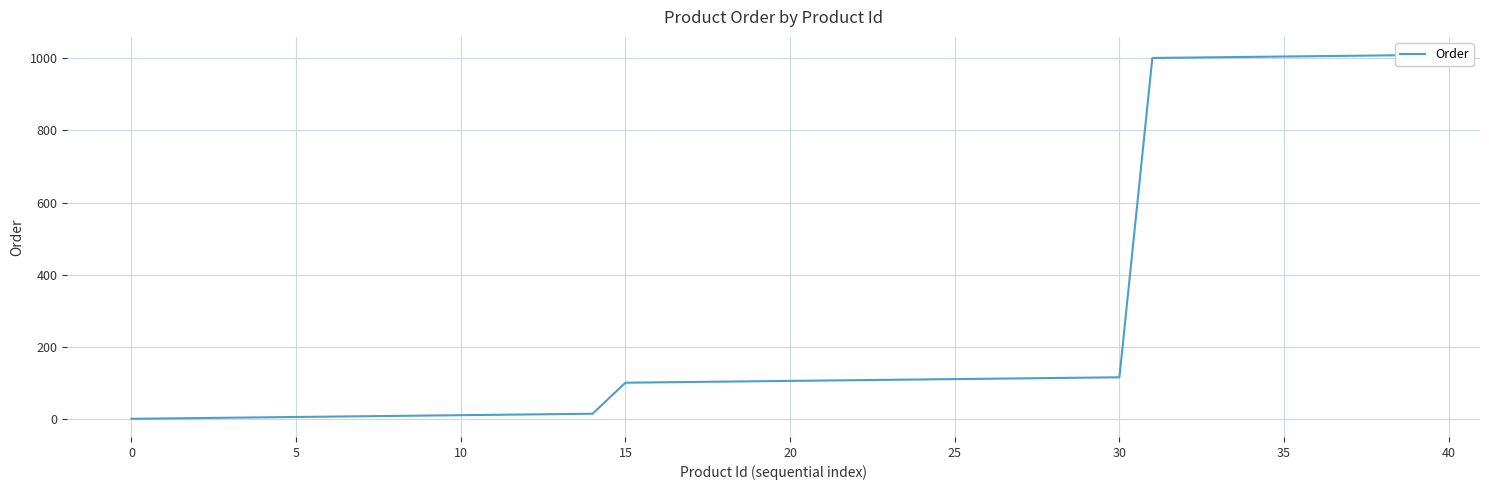

What is the sum of all values?

10901